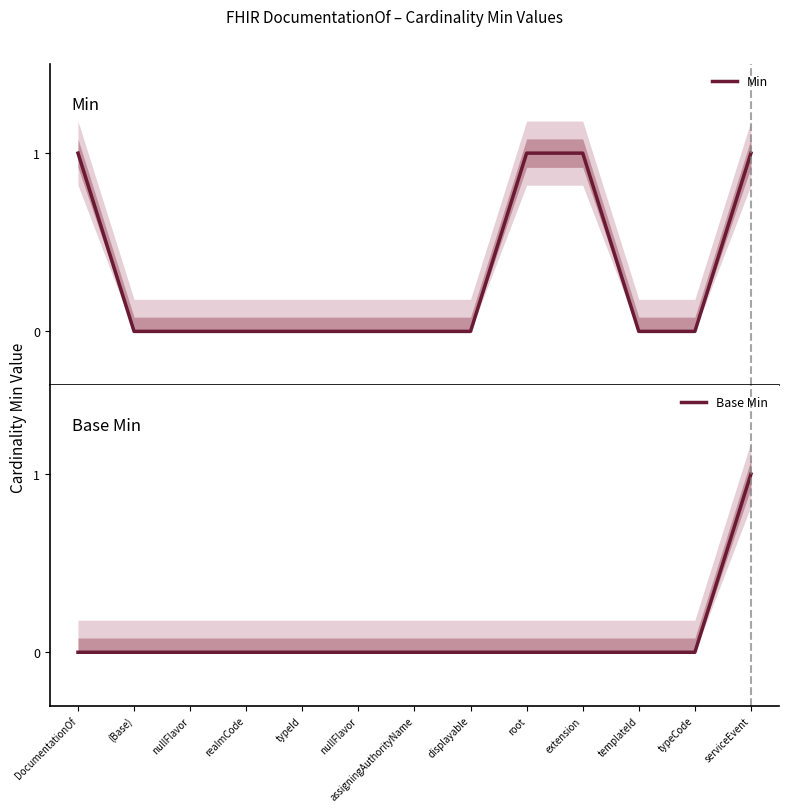

Reading left to right, transcribe all the data shown in this chart.

Min: 1	0	0	0	0	0	0	0	1	1	0	0	1
Base Min: 0	0	0	0	0	0	0	0	0	0	0	0	1